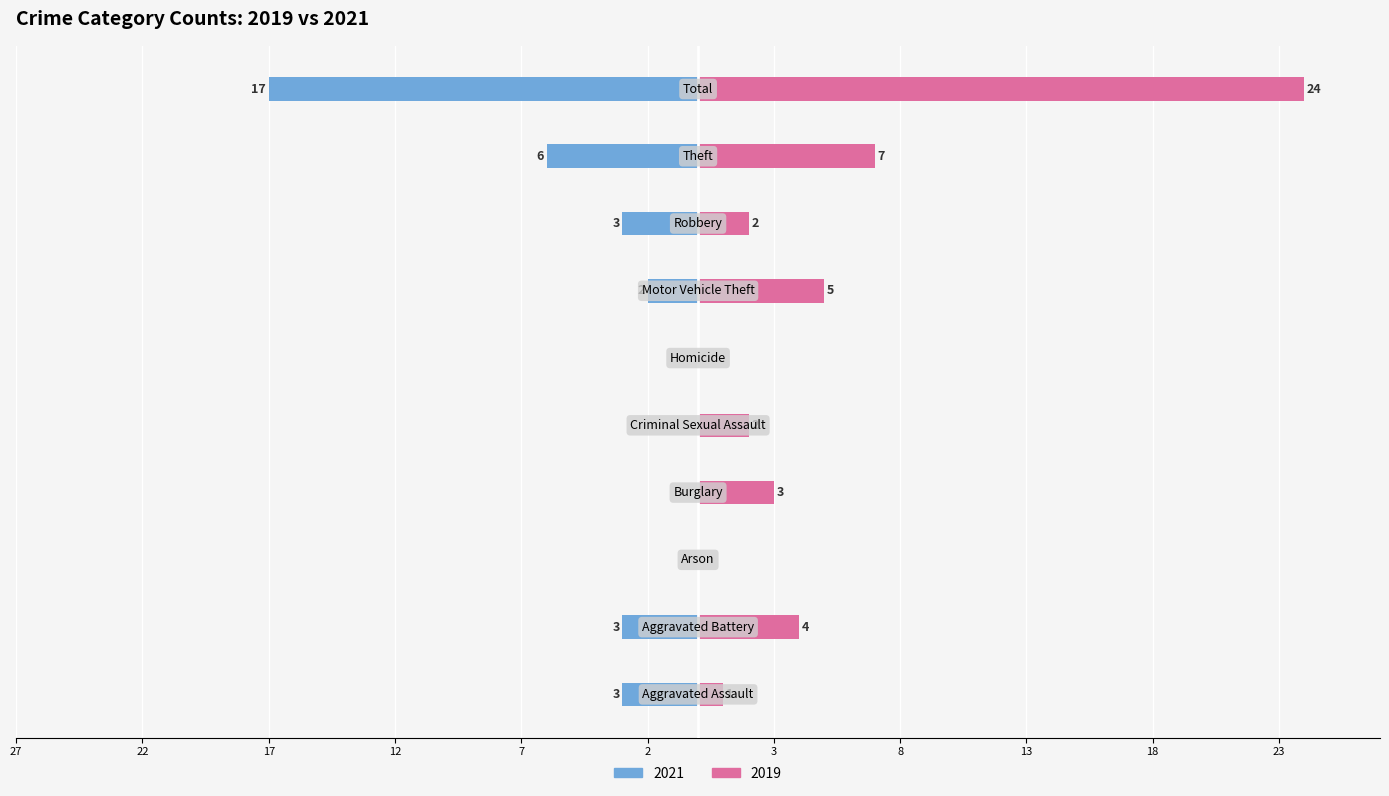

Rank the series by their maximum value, from lowest to highest.

2021, 2019